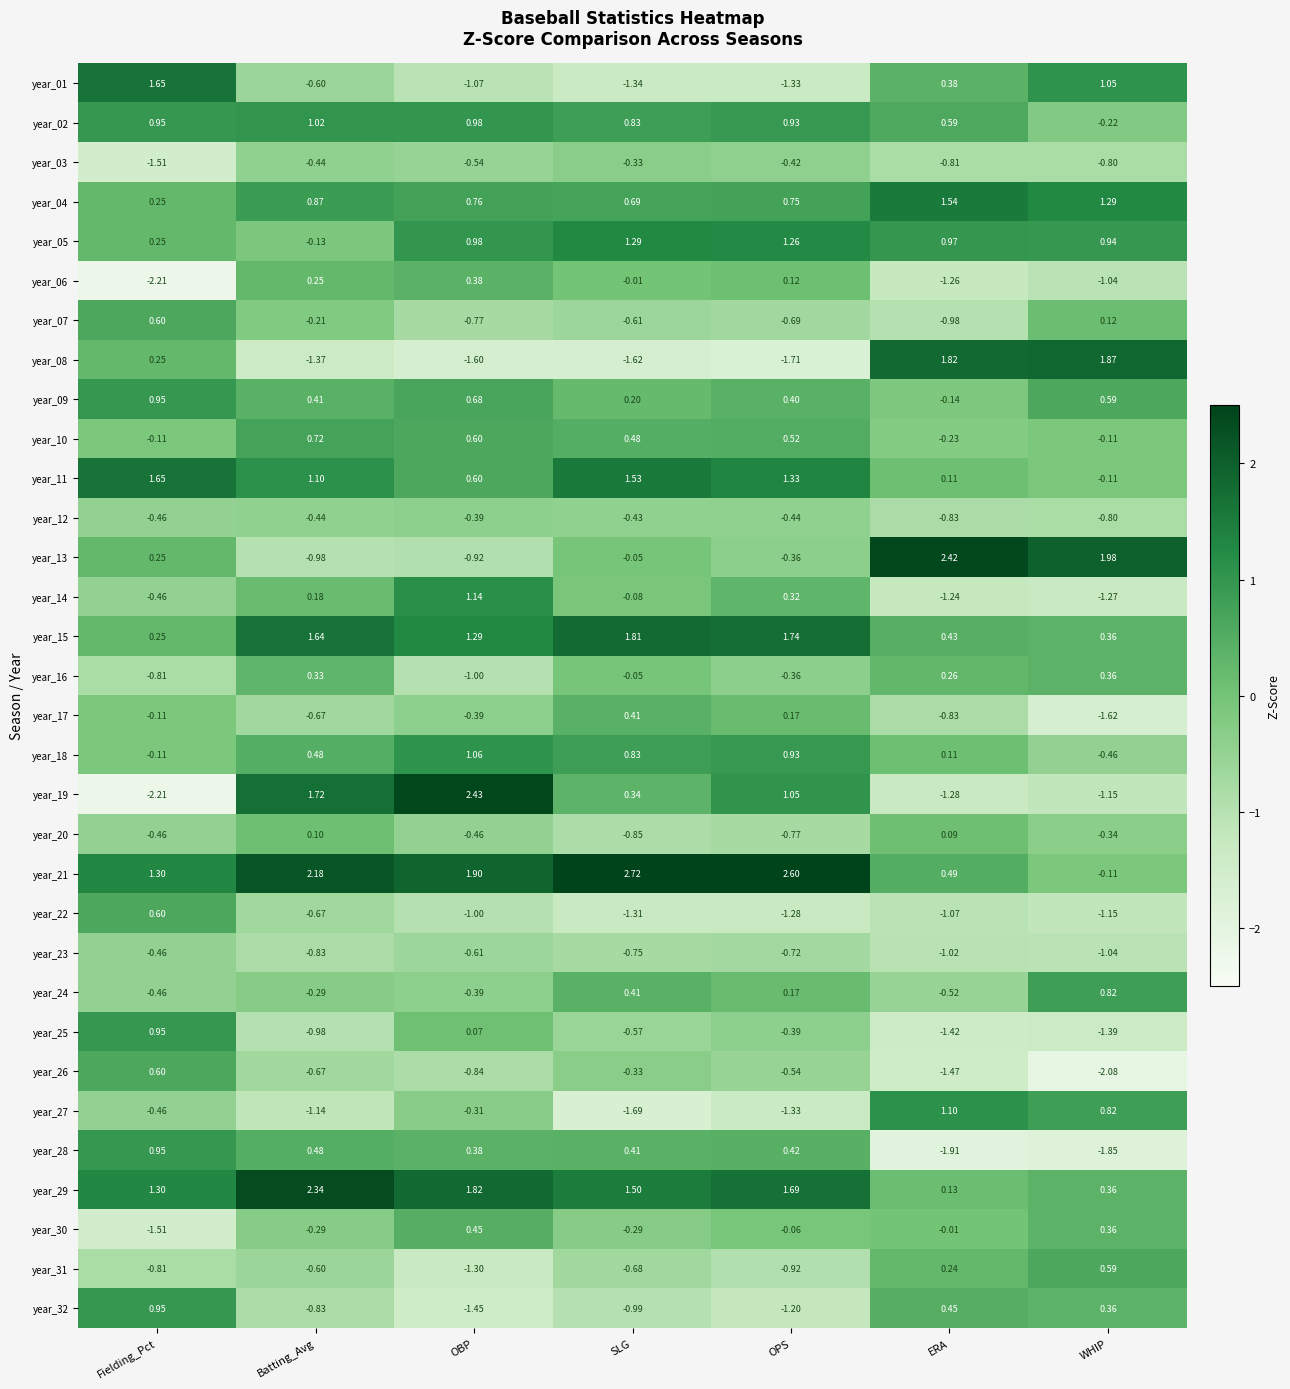

Rank the categories by year_24 value from lowest to highest.

ERA, Fielding_Pct, OBP, Batting_Avg, OPS, SLG, WHIP